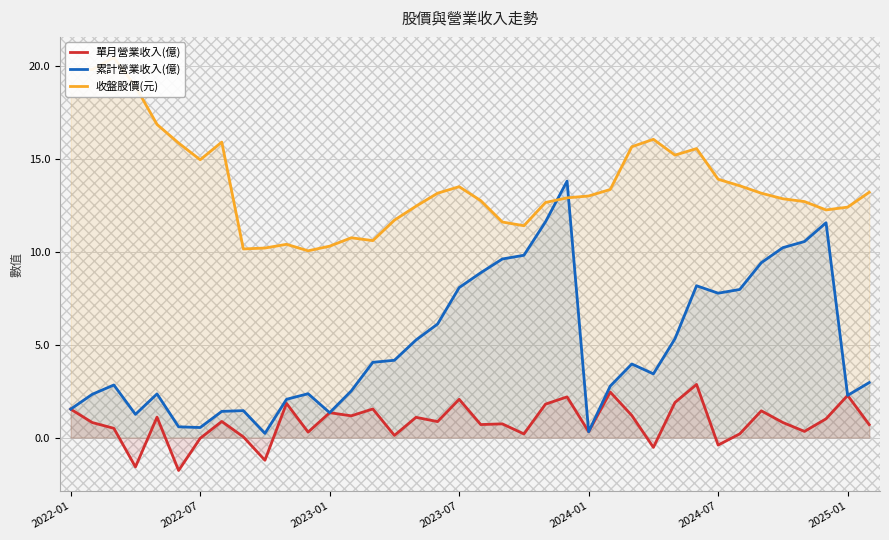

What is the minimum value for 單月營業收入(億)?

-1.8